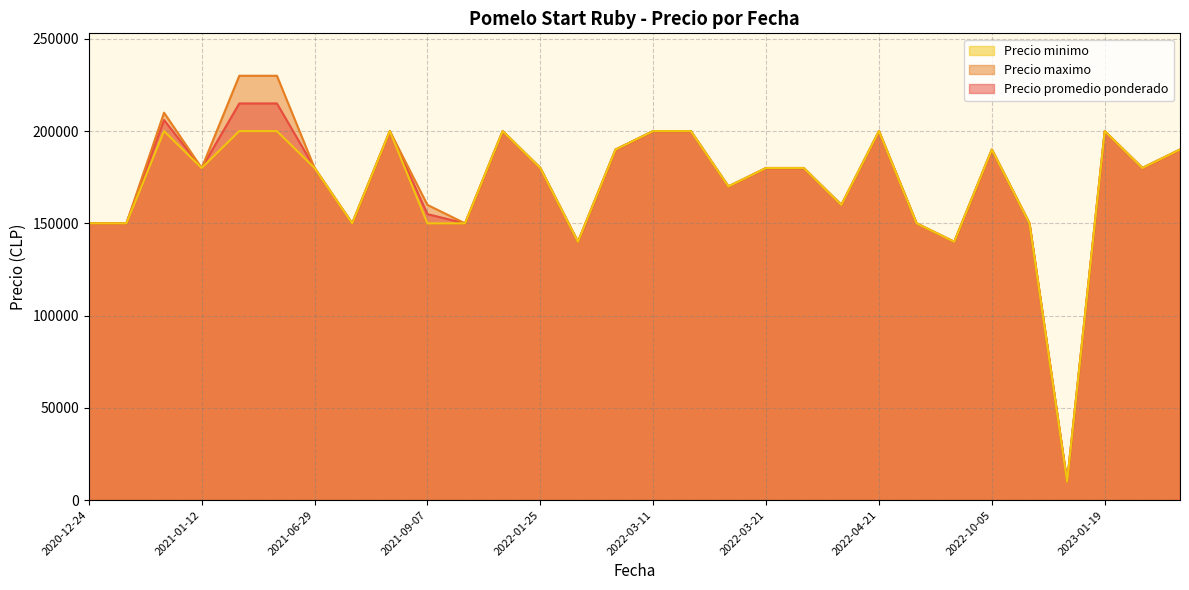

List the series in order of their overall mean, highest first.

Precio maximo, Precio promedio ponderado, Precio minimo